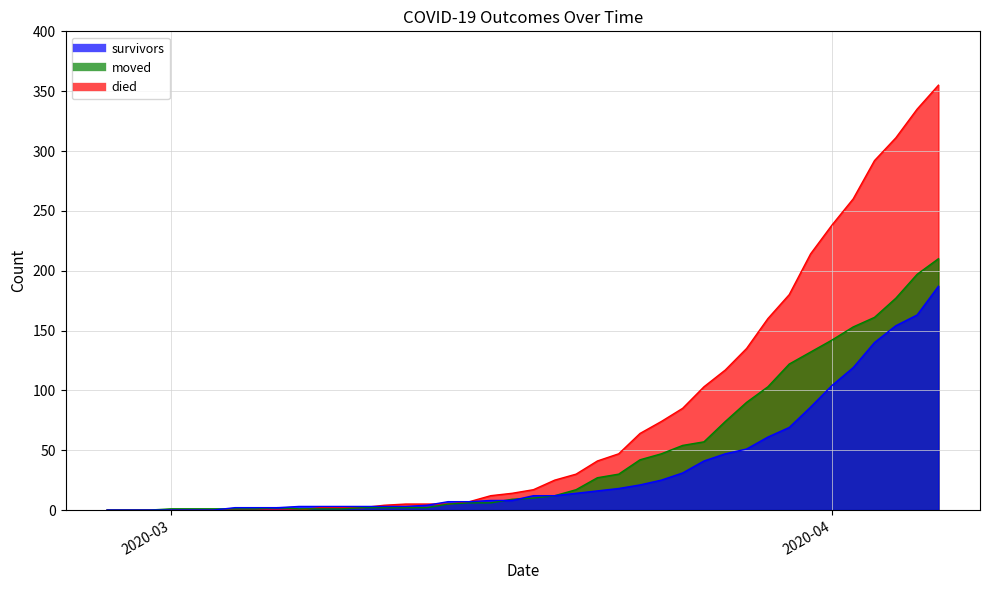

Between 2020-03-21 and 2020-03-25, which series saw the biggest shift?

died